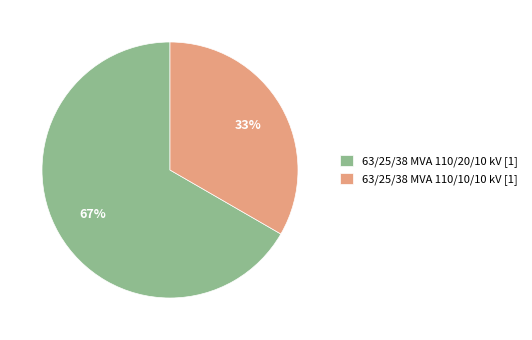

What is the ratio of the value at 63/25/38 MVA 110/20/10 kV [1] to the value at 63/25/38 MVA 110/10/10 kV [1]?

2.0